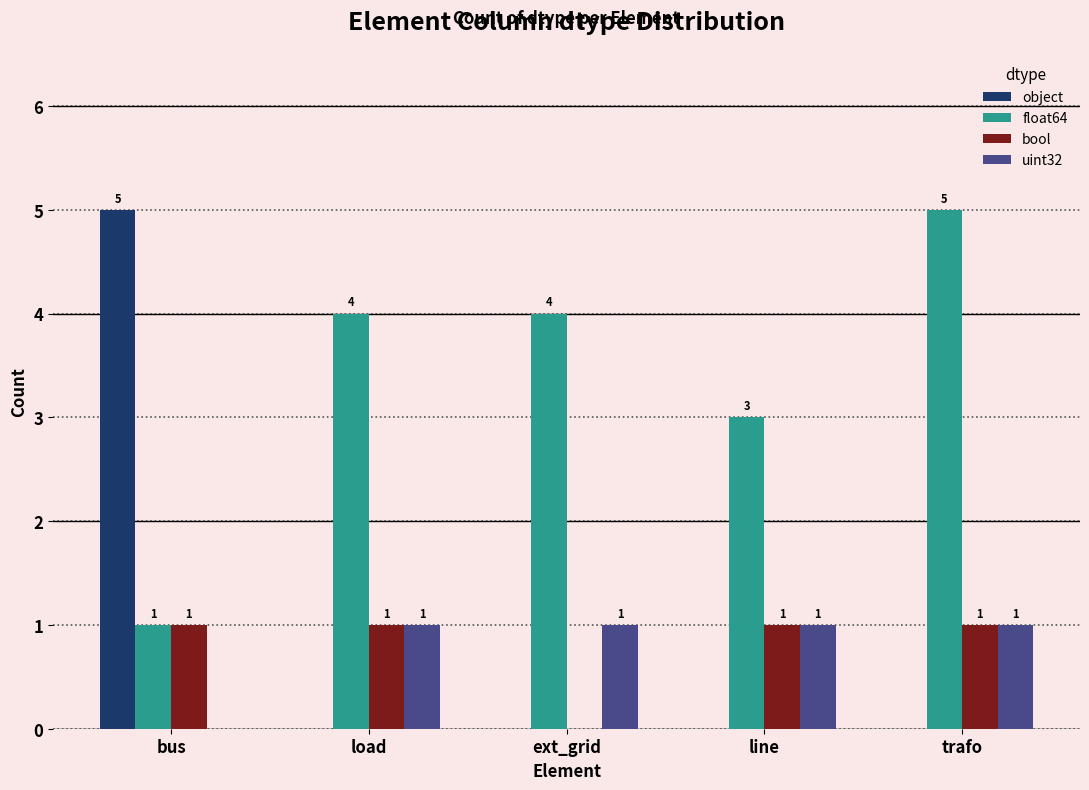

What is the sum of all bool values?

4